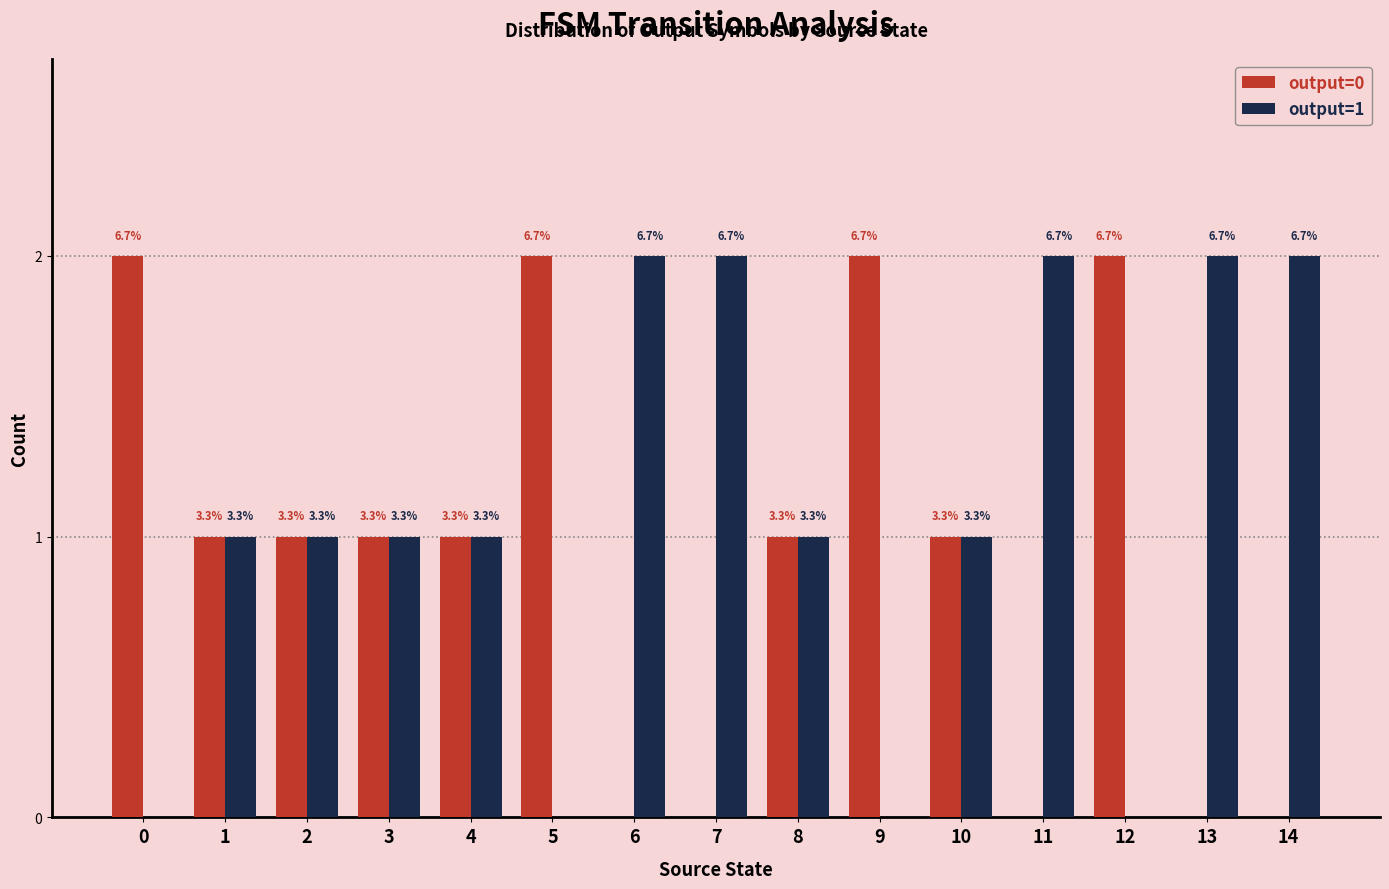

What is the maximum value for output=0?

2